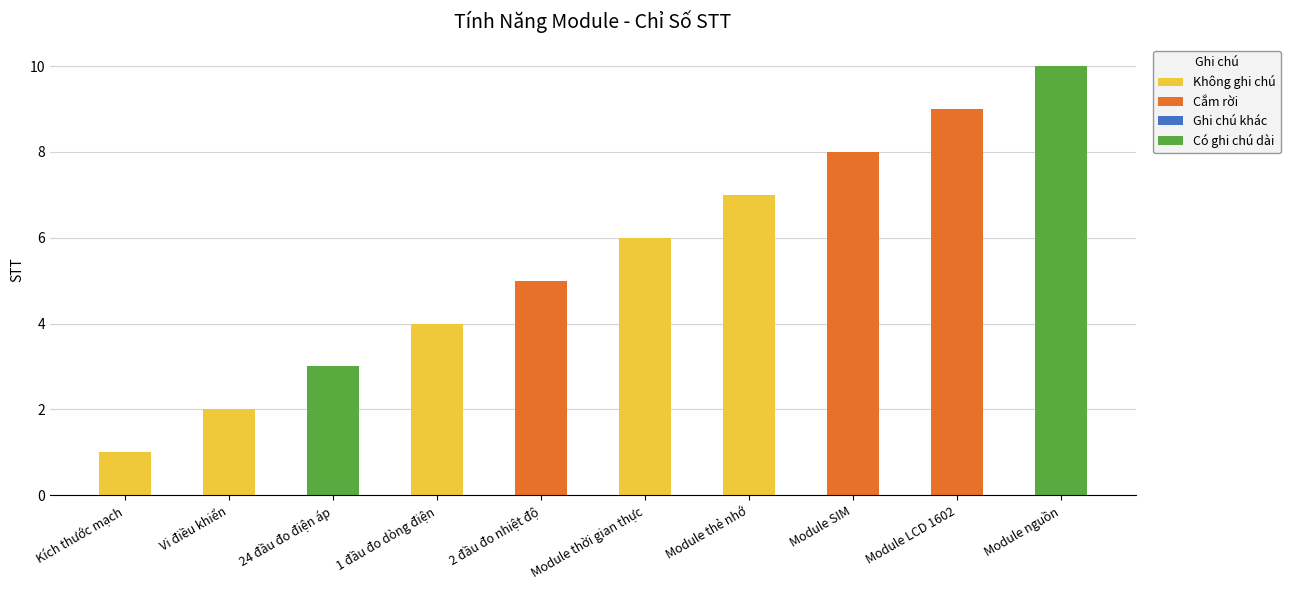

At which category is the sum across all series the highest?

Module nguồn